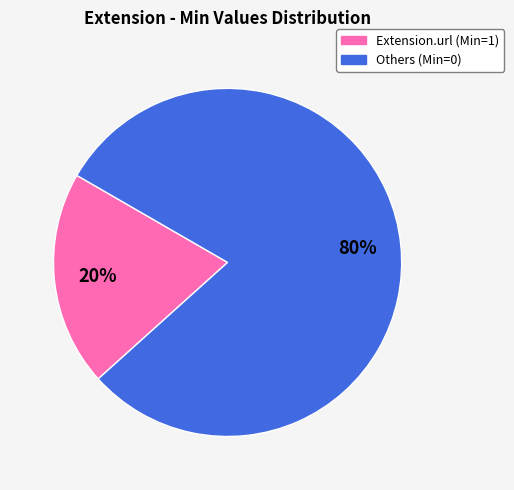

To the nearest percent, what is the difference between the largest and smallest slice percentages?

60%